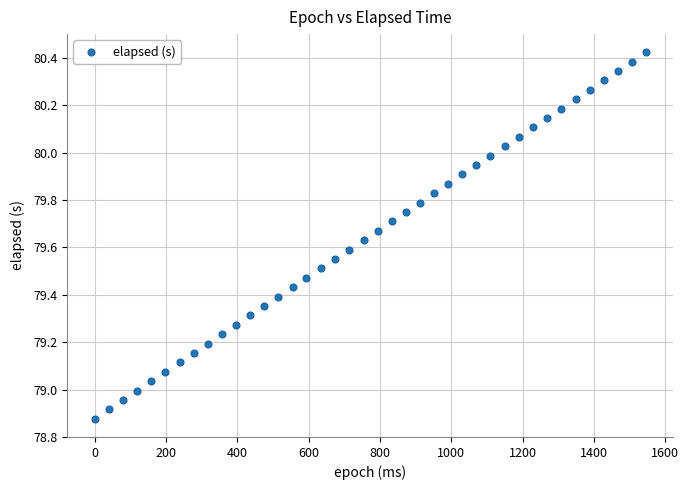

What is the range of Y values (max minus min)?

1.5